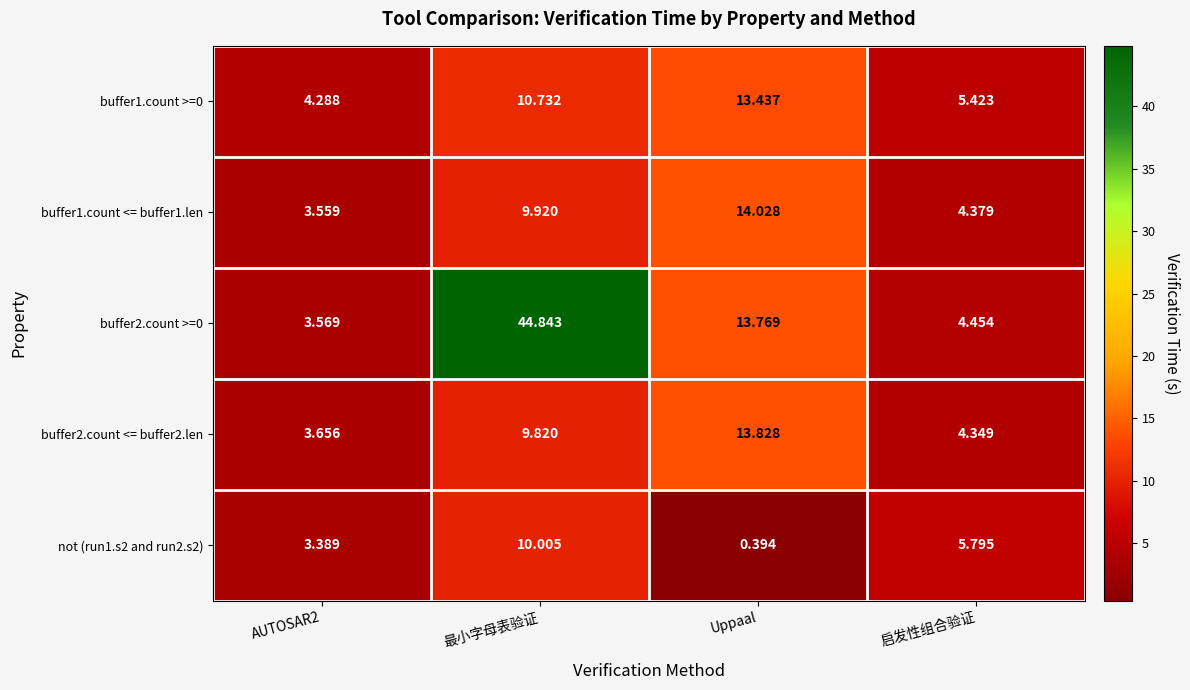

Where does the buffer1.count <= buffer1.len series first go above 9?

最小字母表验证